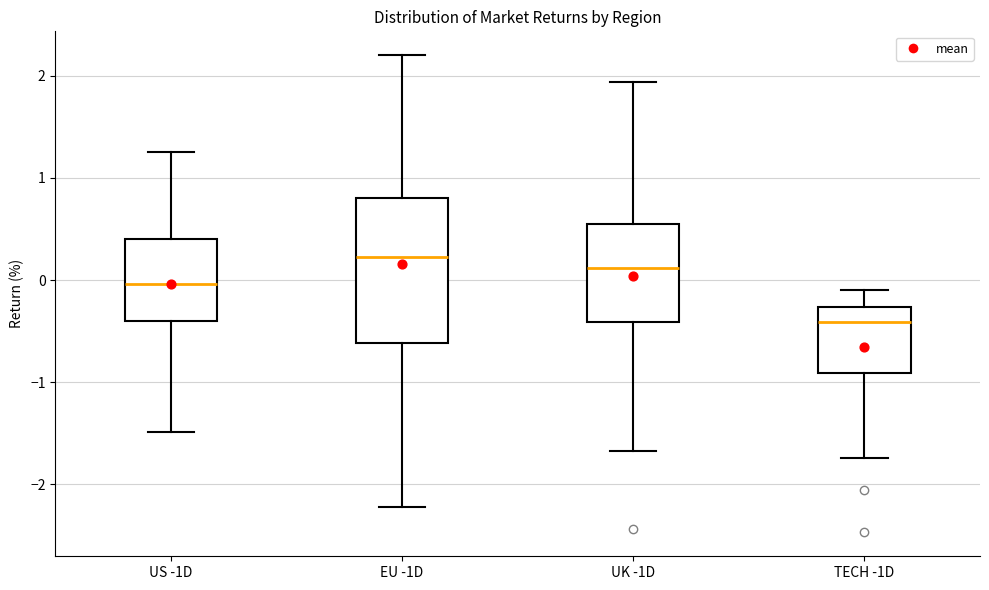

Reading left to right, transcribe this box plot: for each box, give where its median line is, the range the box spans, and where its two whiskers end, as read against the y-axis. The values are not printed on the chart, so give them approximately, as read against the axis.

US -1D: median 0.0, box -0.4 to 0.4, whiskers -1.5 to 1.3
EU -1D: median 0.2, box -0.6 to 0.8, whiskers -2.2 to 2.2
UK -1D: median 0.1, box -0.4 to 0.5, whiskers -1.7 to 1.9
TECH -1D: median -0.4, box -0.9 to -0.3, whiskers -1.7 to -0.1